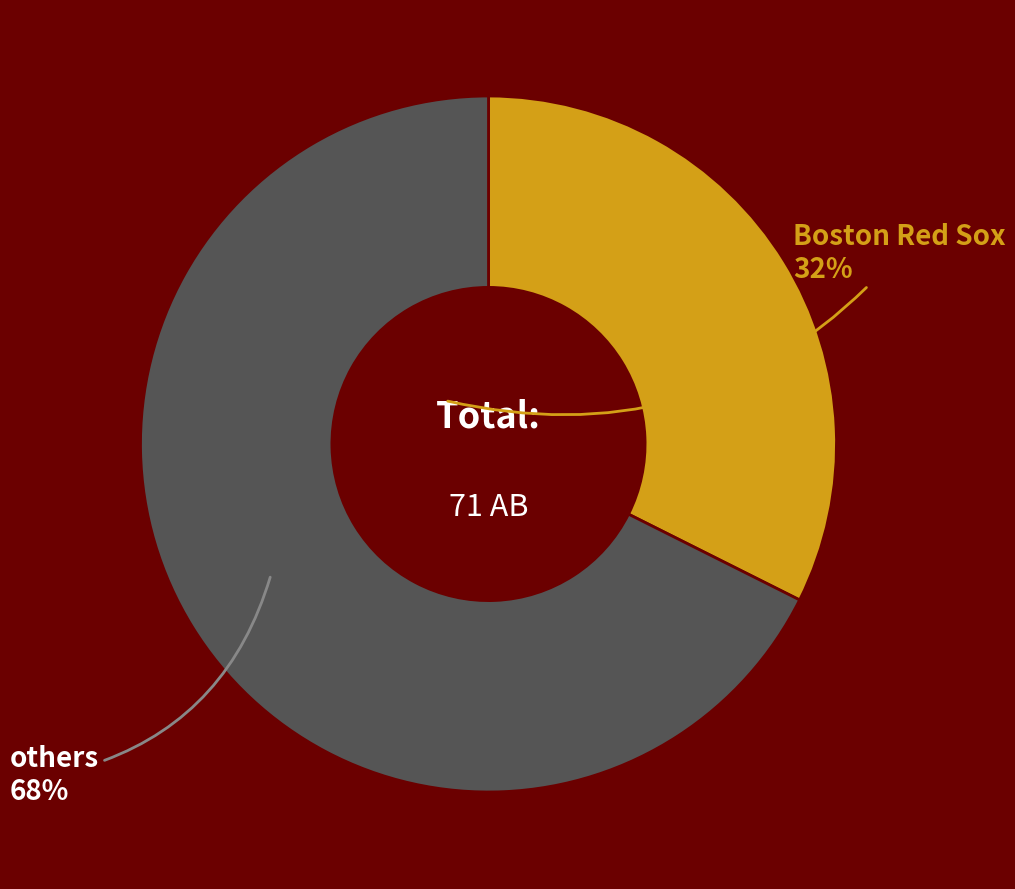

Combined, do others and Boston Red Sox account for over 50%?

Yes